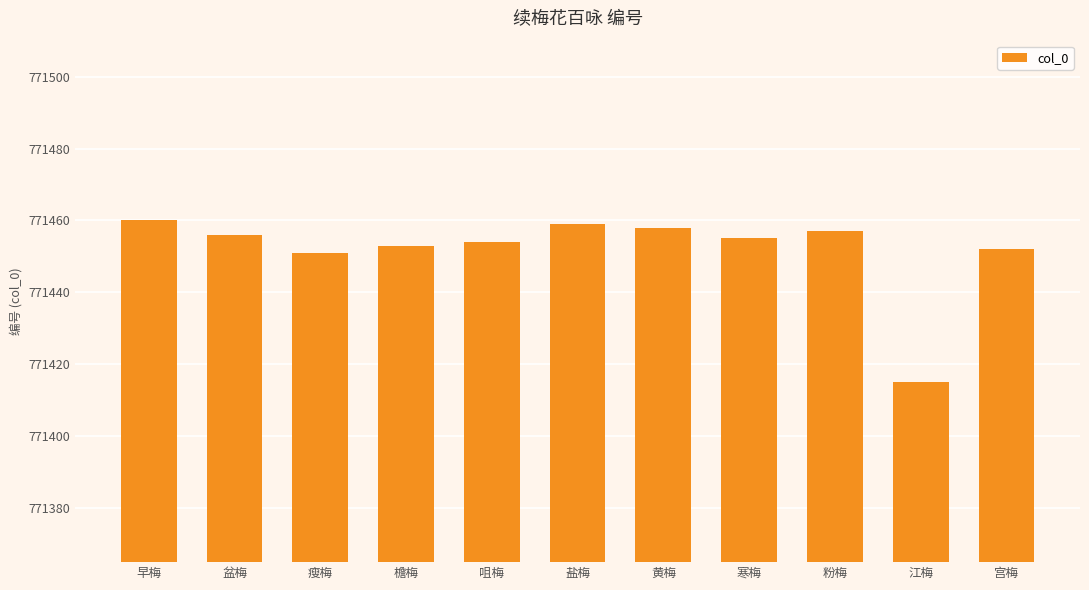

What is the average value?

771452